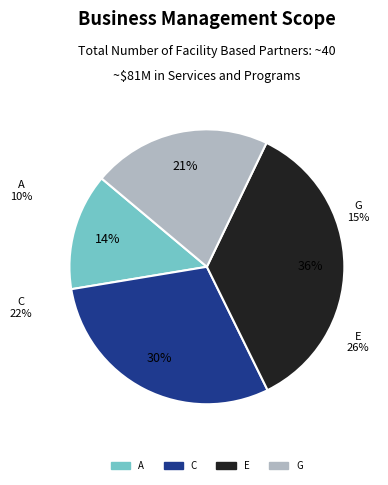

Between E and A, which is larger?

E